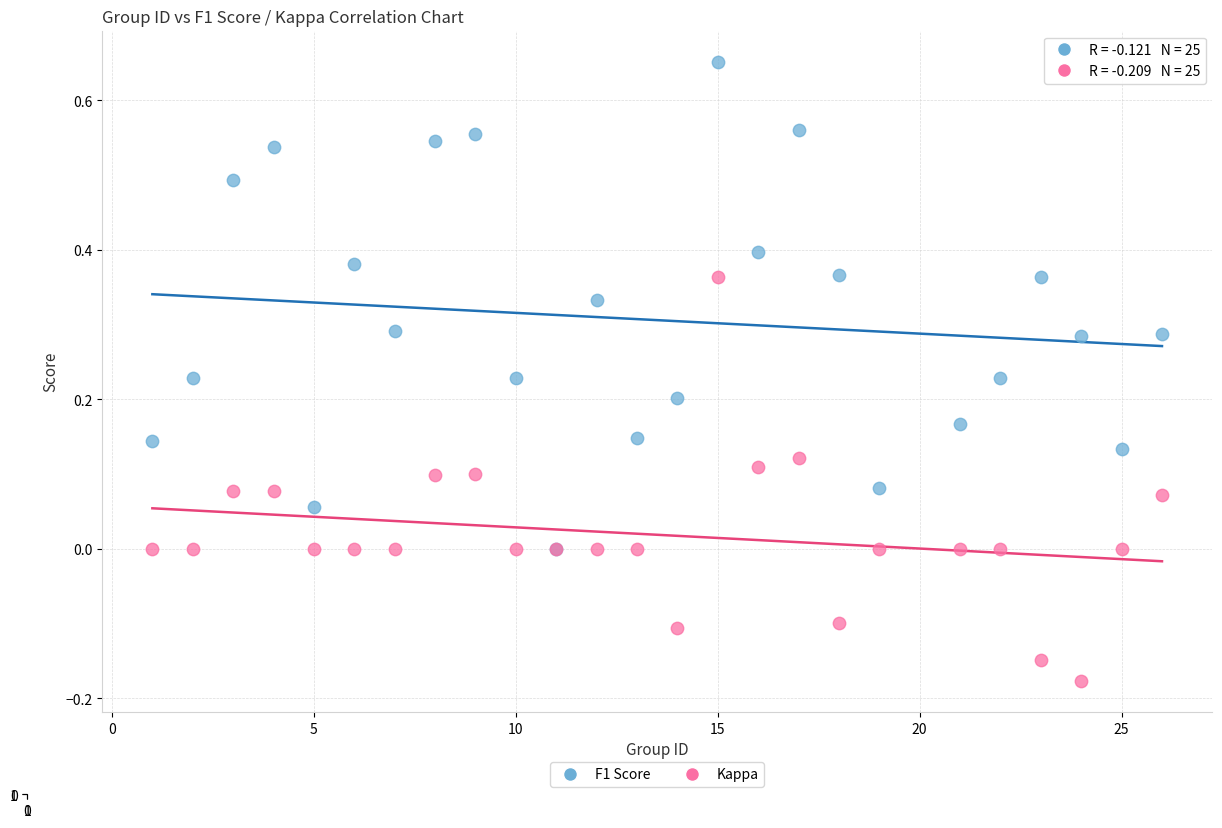

What are all the series names shown in the legend?

F1 Score, Kappa